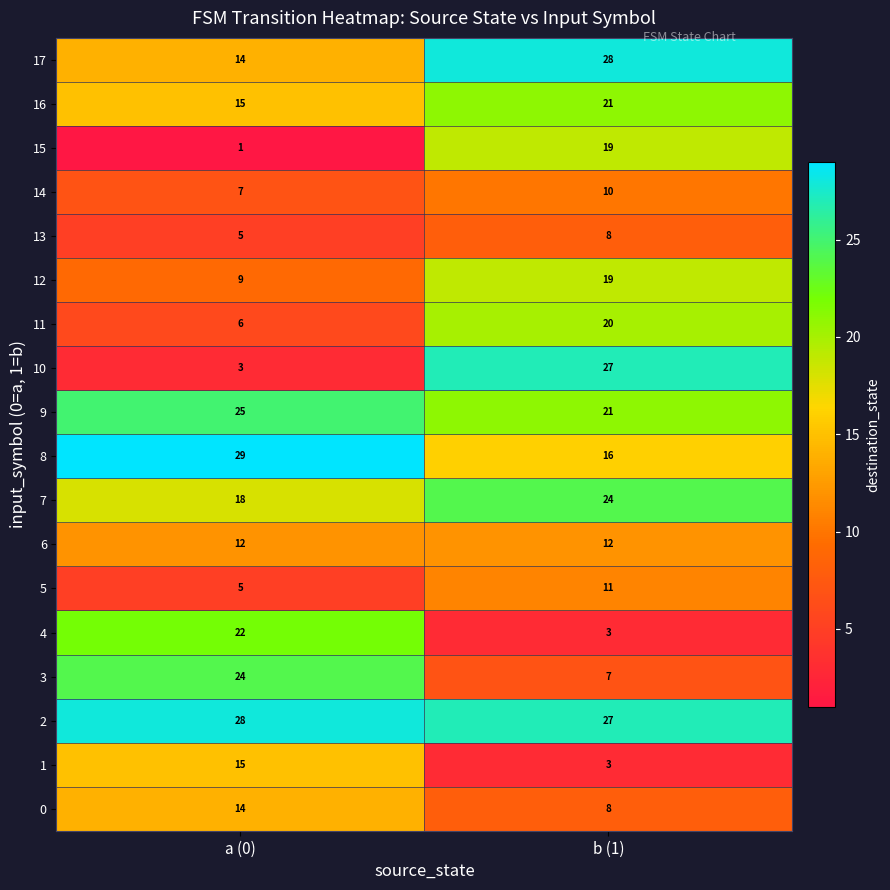

Which category has the lowest value across all series?

a (0)